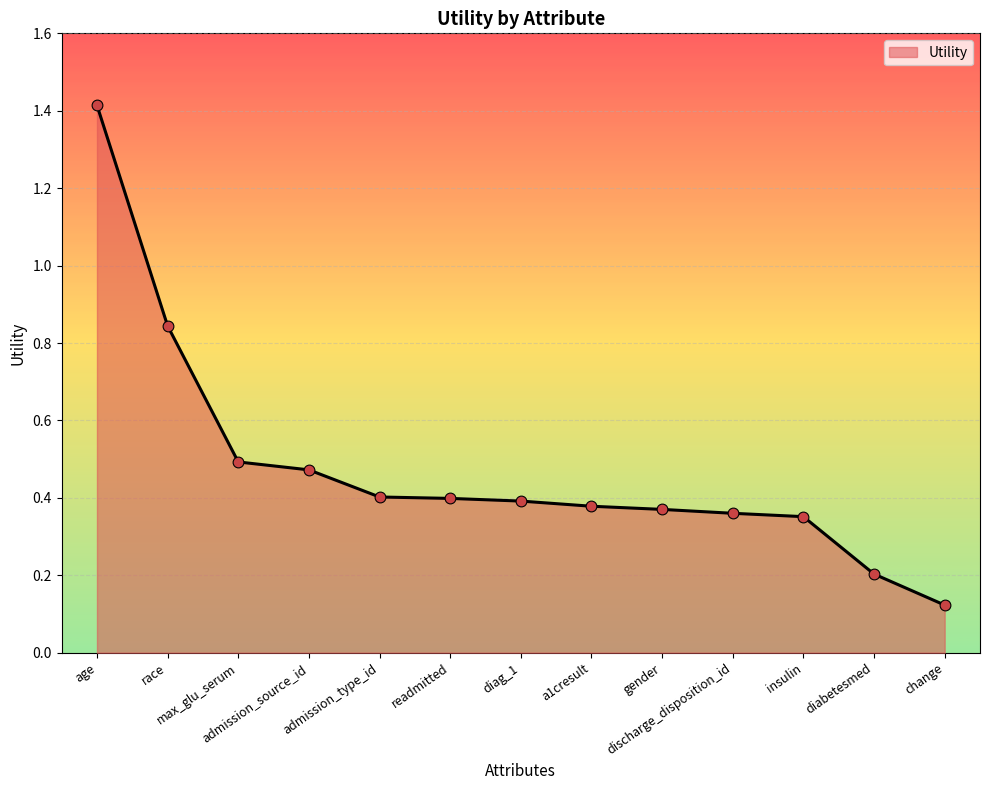

Which has a higher value, diabetesmed or age?

age